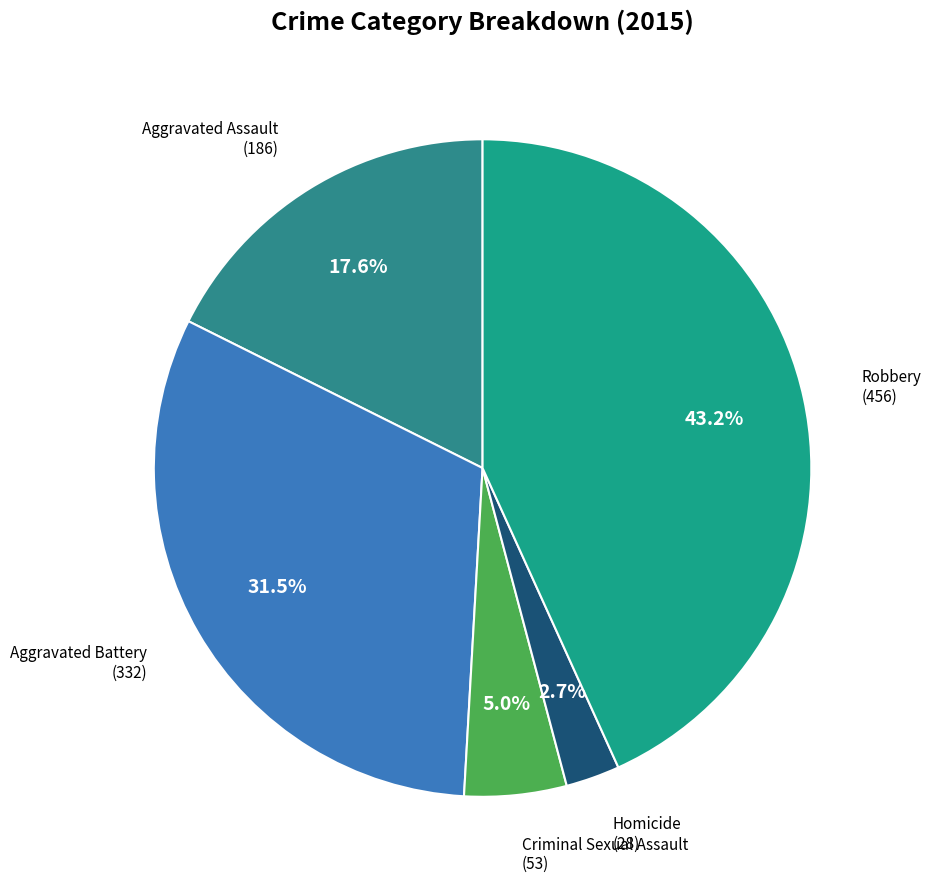

To the nearest percent, what portion does Aggravated Assault represent?

18%